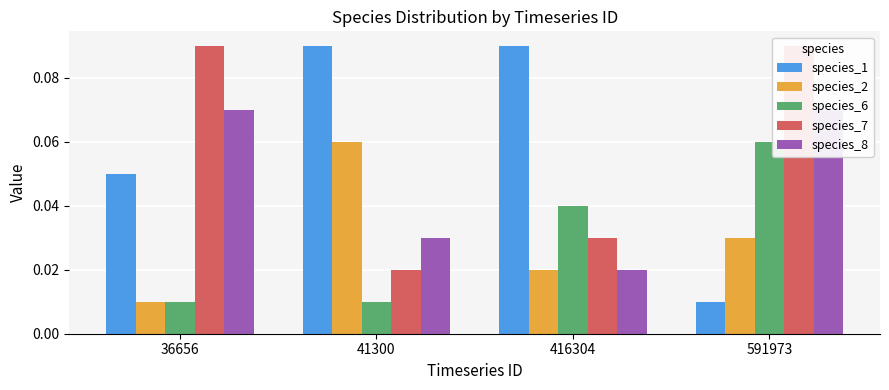

Which series has the largest total across all categories?

species_1